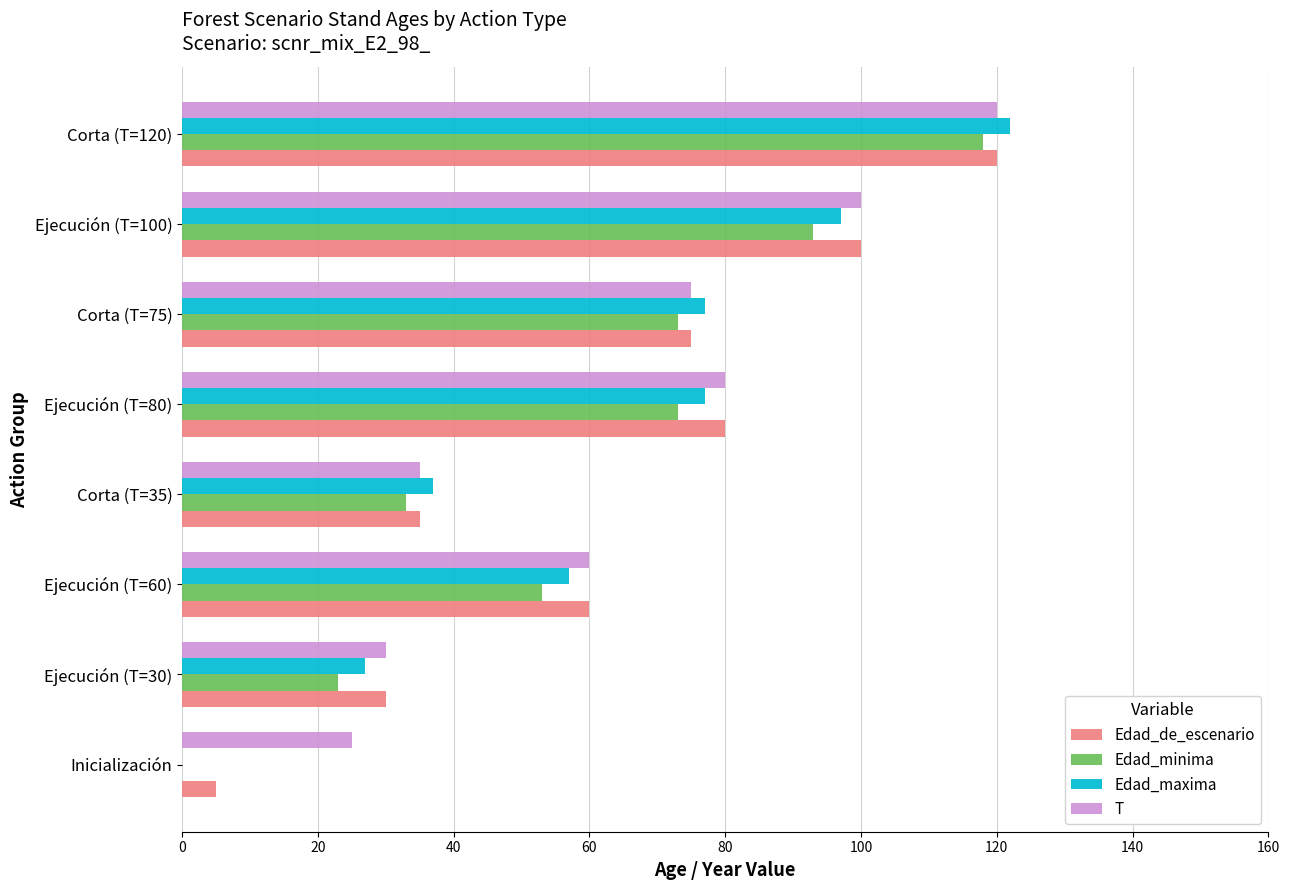

At which category is the sum across all series the highest?

Corta (T=120)